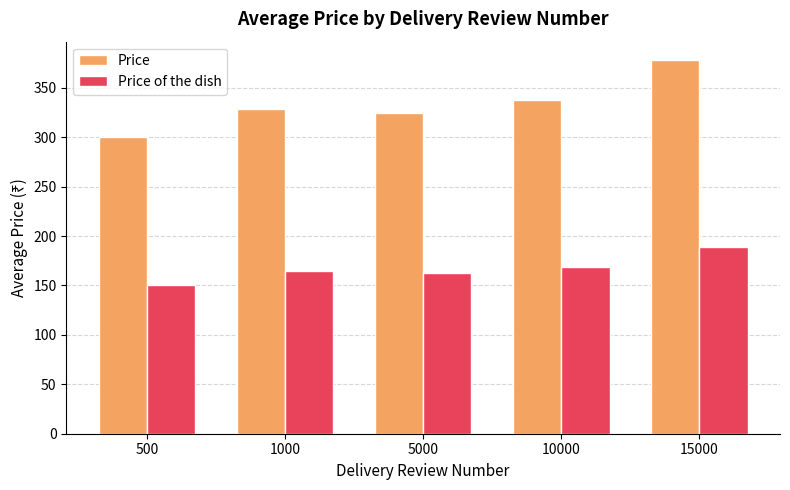

Reading left to right, what are all the values shown in this chart?

Price: 300.0	328.6	325.0	338.1	377.8
Price of the dish: 150.0	164.3	162.5	169.1	188.9